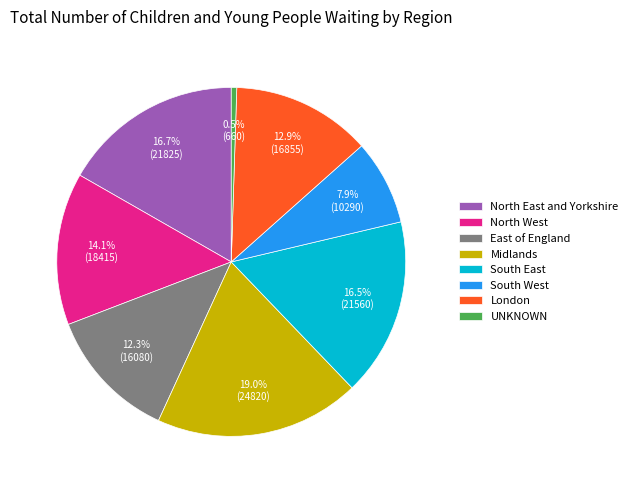

To the nearest percent, what is the difference between the largest and smallest slice percentages?

19%